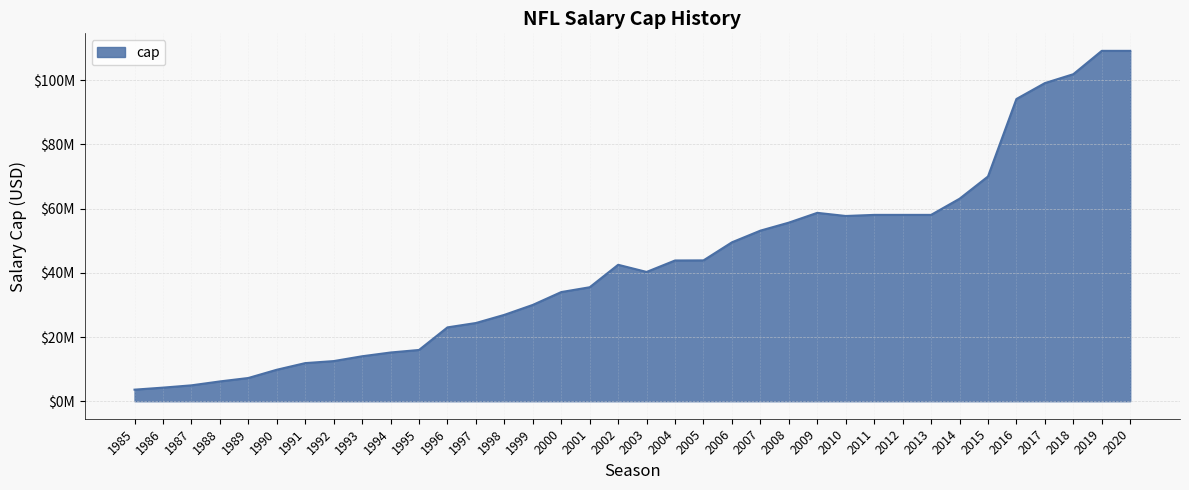

Read the value at 1994, to the nearest 50.

15175000